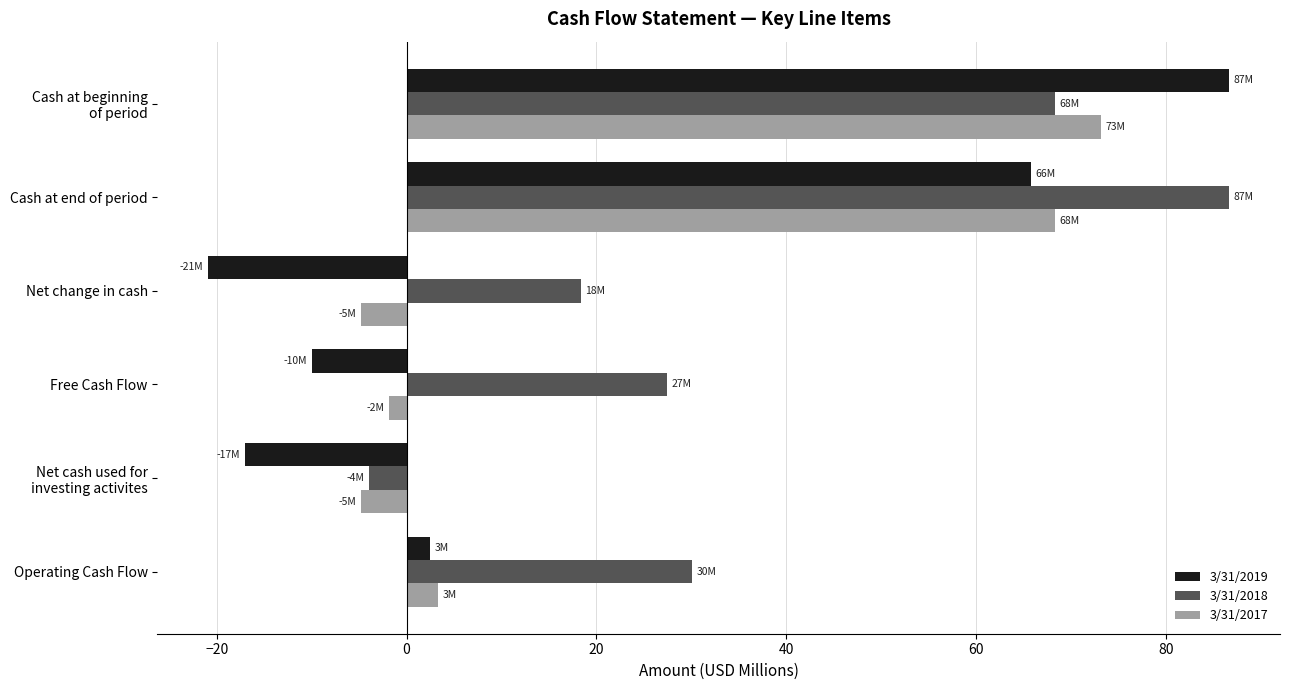

How many data points in 3/31/2017 are above 3?

3